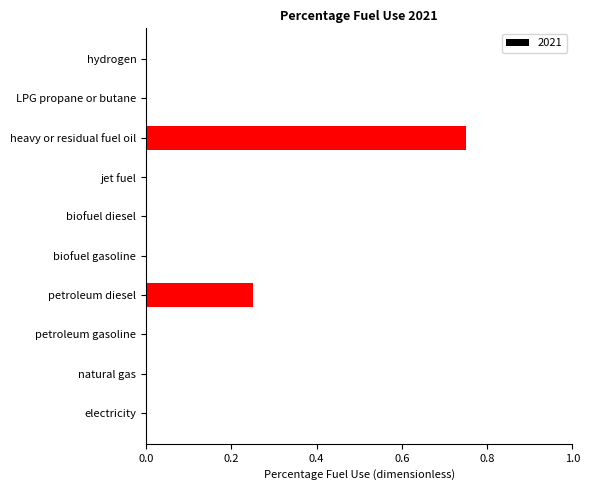

Are the bars horizontal?

Yes